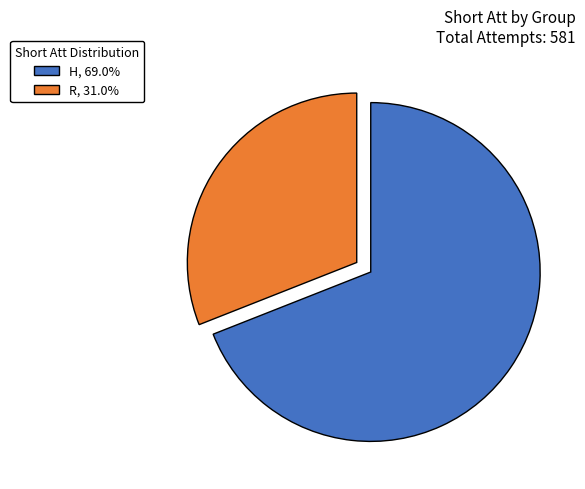

How many segments does this pie chart have?

2